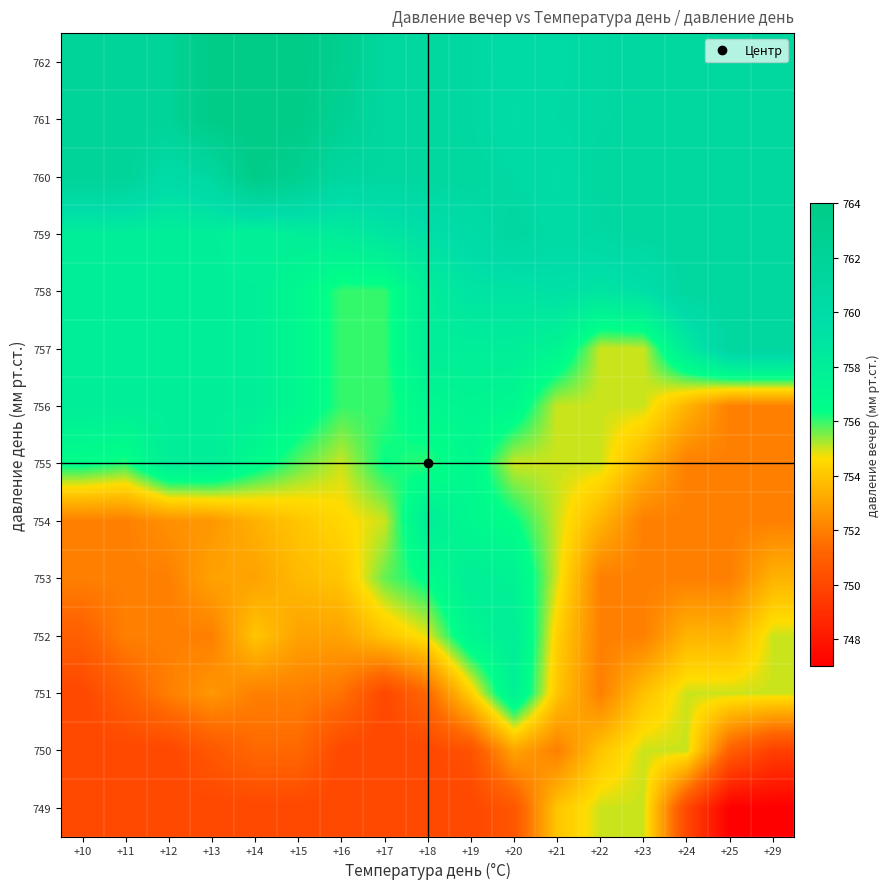

Which category has the highest value across all series?

+13